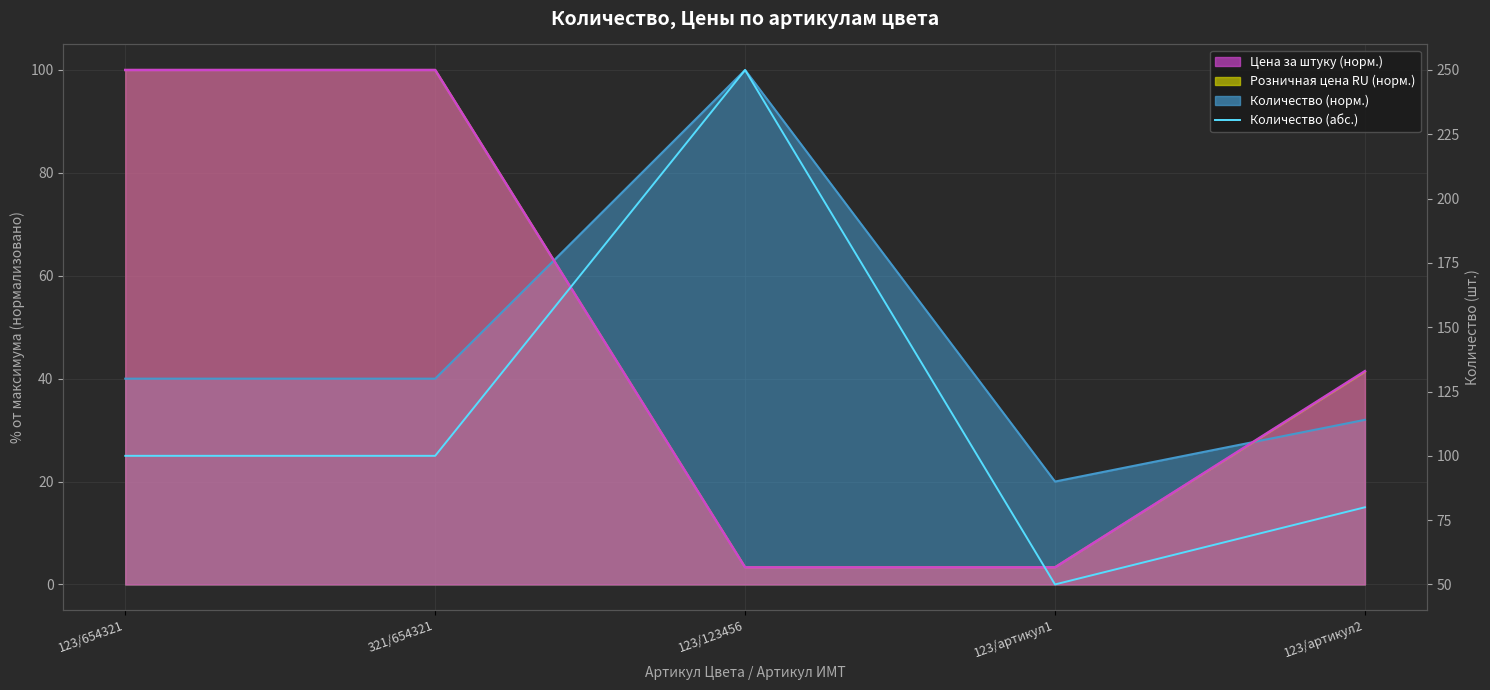

How many points are higher than both their immediate neighbors (excluding endpoints)?

1